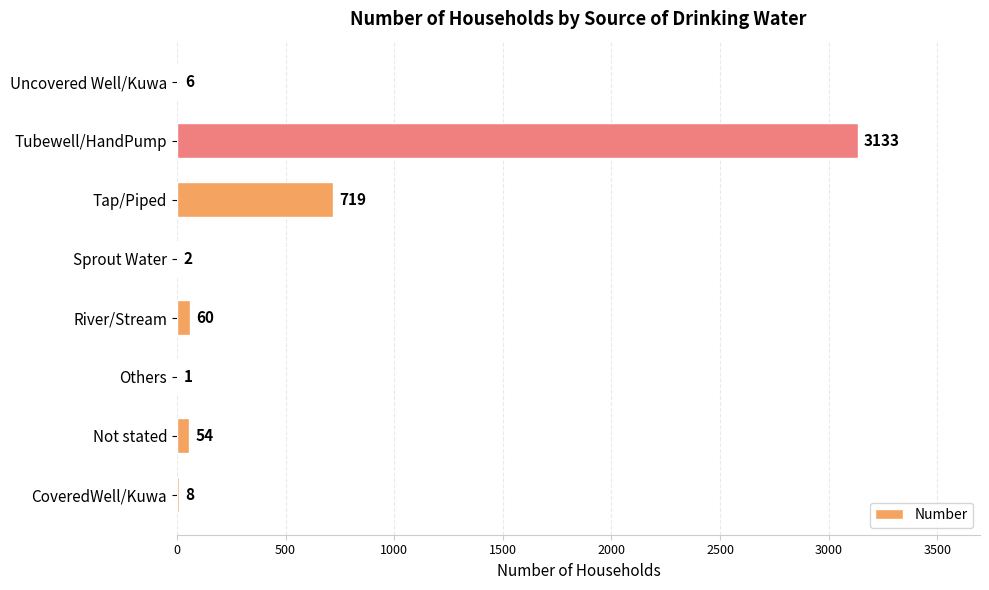

Count the number of data series in this chart.

1